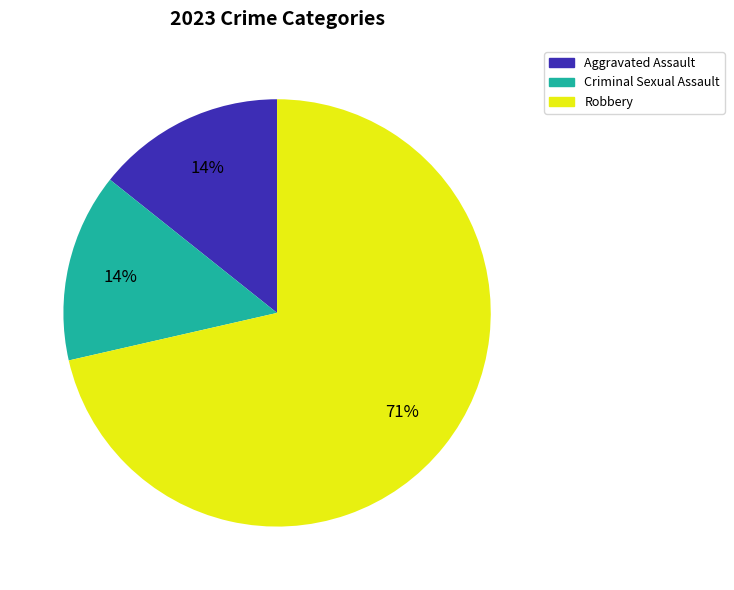

How many slices are in this pie chart?

3